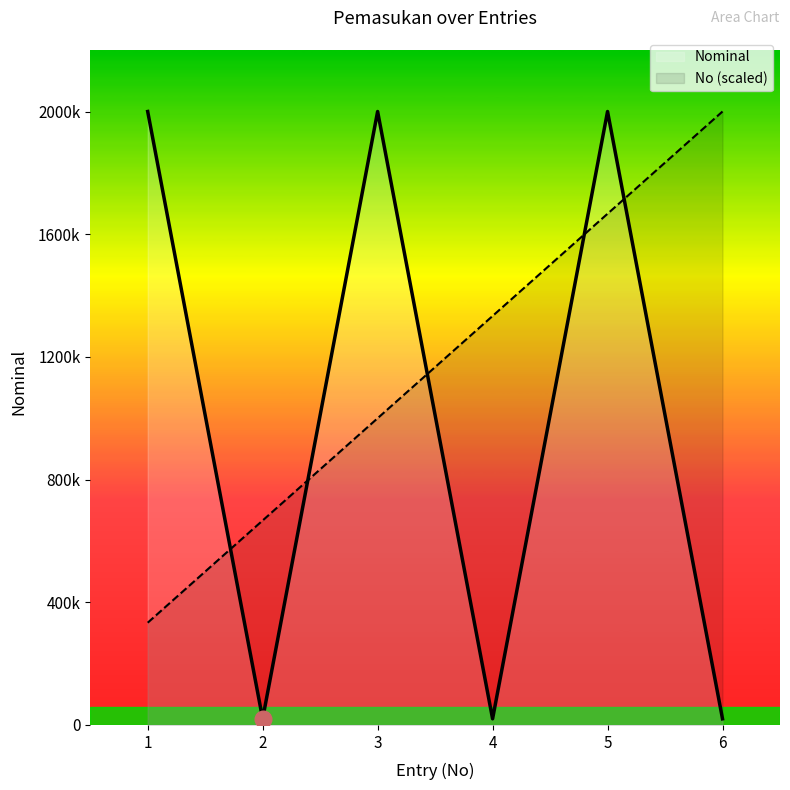

Is it true that No equals 1326284.2 at 6?

False